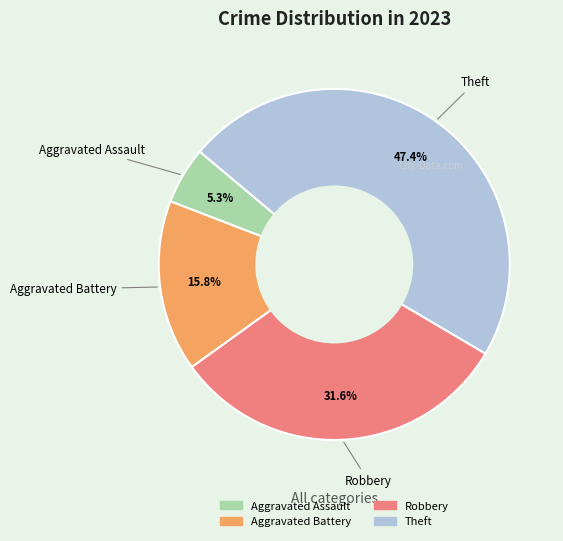

Does any single category account for the majority?

No